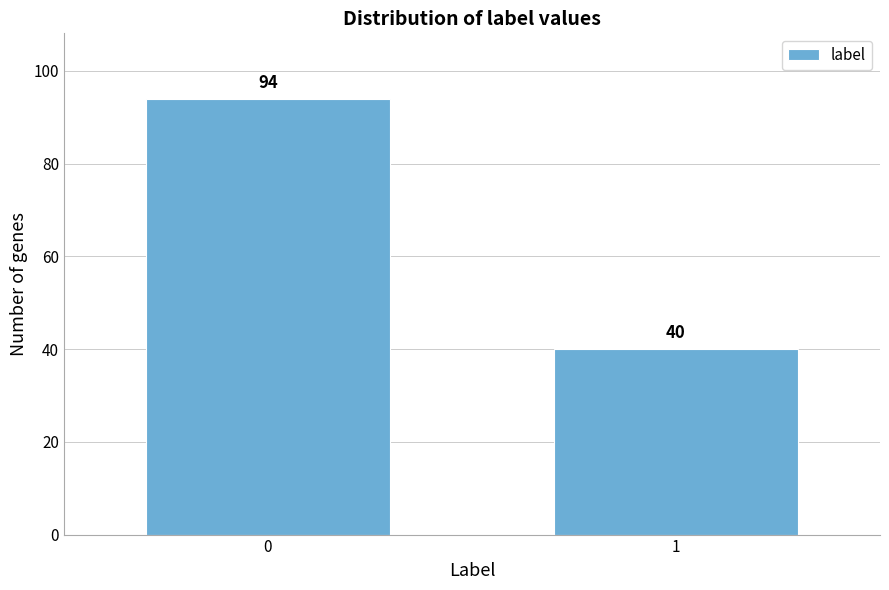

Reading left to right, extract all data points from this chart.

94	40